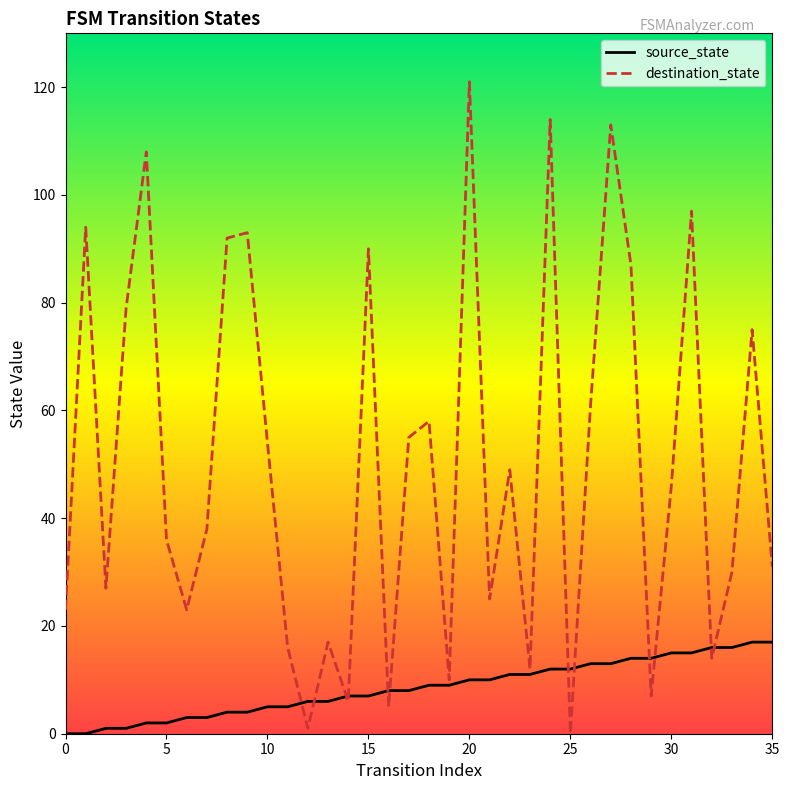

What is the maximum value shown in the chart?

121